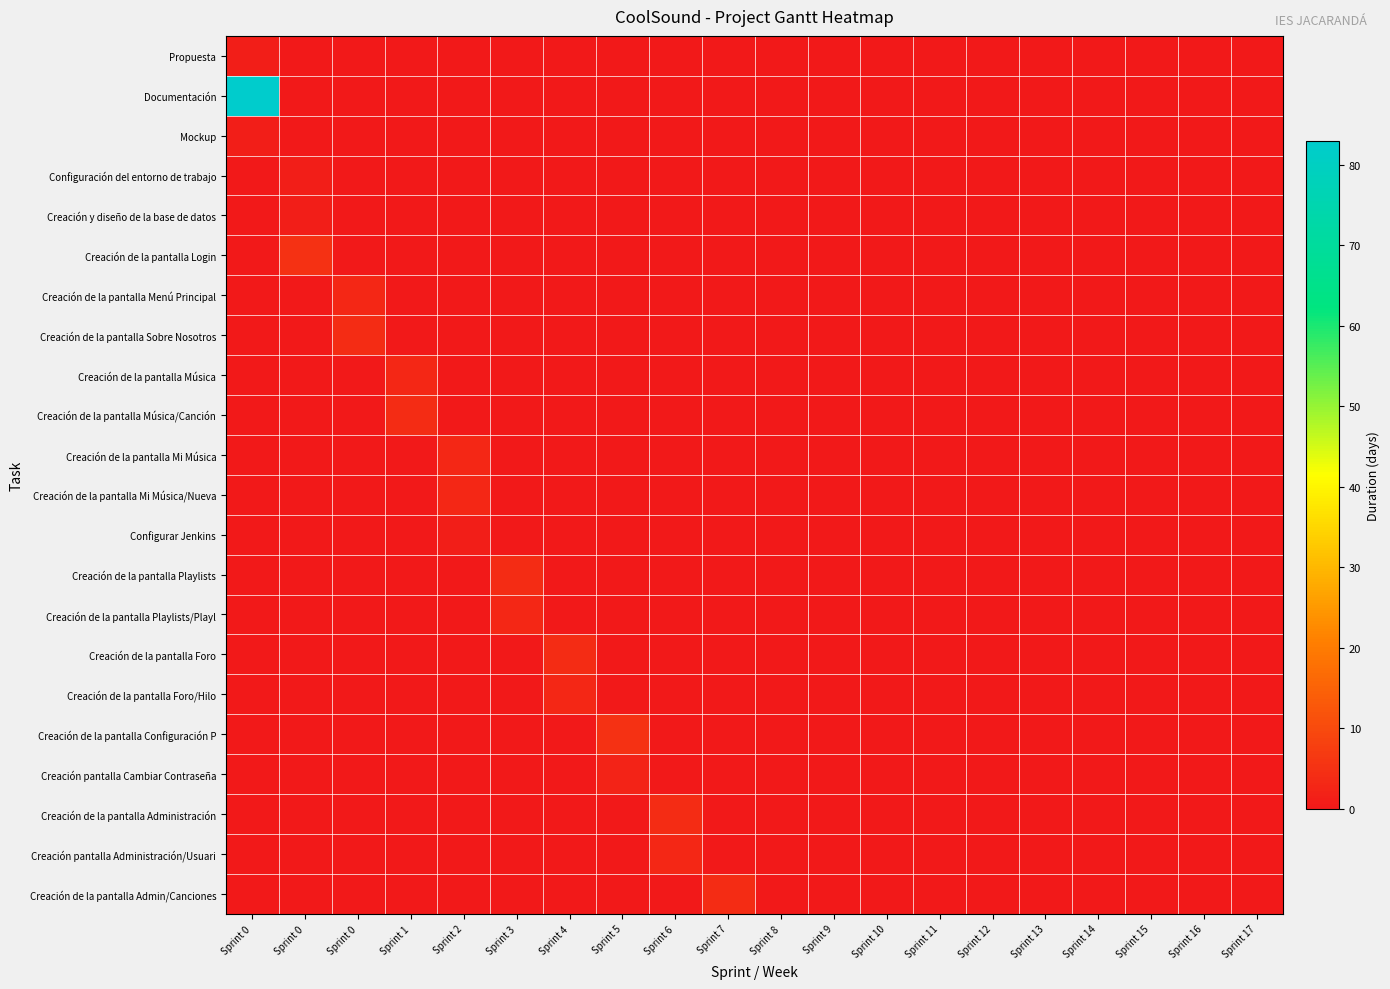

Reading right to left, transcribe all the data shown in this chart.

Propuesta: Sprint 17=0	Sprint 16=0	Sprint 15=0	Sprint 14=0	Sprint 13=0	Sprint 12=0	Sprint 11=0	Sprint 10=0	Sprint 9=0	Sprint 8=0	Sprint 7=0	Sprint 6=0	Sprint 5=0	Sprint 4=0	Sprint 3=0	Sprint 2=0	Sprint 1=0	Sprint 0=0	Sprint 0=0	Sprint 0=1
Documentación: Sprint 17=0	Sprint 16=0	Sprint 15=0	Sprint 14=0	Sprint 13=0	Sprint 12=0	Sprint 11=0	Sprint 10=0	Sprint 9=0	Sprint 8=0	Sprint 7=0	Sprint 6=0	Sprint 5=0	Sprint 4=0	Sprint 3=0	Sprint 2=0	Sprint 1=0	Sprint 0=0	Sprint 0=0	Sprint 0=83
Mockup: Sprint 17=0	Sprint 16=0	Sprint 15=0	Sprint 14=0	Sprint 13=0	Sprint 12=0	Sprint 11=0	Sprint 10=0	Sprint 9=0	Sprint 8=0	Sprint 7=0	Sprint 6=0	Sprint 5=0	Sprint 4=0	Sprint 3=0	Sprint 2=0	Sprint 1=0	Sprint 0=0	Sprint 0=0	Sprint 0=1
Configuración del entorno de trabajo: Sprint 17=0	Sprint 16=0	Sprint 15=0	Sprint 14=0	Sprint 13=0	Sprint 12=0	Sprint 11=0	Sprint 10=0	Sprint 9=0	Sprint 8=0	Sprint 7=0	Sprint 6=0	Sprint 5=0	Sprint 4=0	Sprint 3=0	Sprint 2=0	Sprint 1=0	Sprint 0=0	Sprint 0=1	Sprint 0=0
Creación y diseño de la base de datos: Sprint 17=0	Sprint 16=0	Sprint 15=0	Sprint 14=0	Sprint 13=0	Sprint 12=0	Sprint 11=0	Sprint 10=0	Sprint 9=0	Sprint 8=0	Sprint 7=0	Sprint 6=0	Sprint 5=0	Sprint 4=0	Sprint 3=0	Sprint 2=0	Sprint 1=0	Sprint 0=0	Sprint 0=1	Sprint 0=0
Creación de la pantalla Login: Sprint 17=0	Sprint 16=0	Sprint 15=0	Sprint 14=0	Sprint 13=0	Sprint 12=0	Sprint 11=0	Sprint 10=0	Sprint 9=0	Sprint 8=0	Sprint 7=0	Sprint 6=0	Sprint 5=0	Sprint 4=0	Sprint 3=0	Sprint 2=0	Sprint 1=0	Sprint 0=0	Sprint 0=5	Sprint 0=0
Creación de la pantalla Menú Principal: Sprint 17=0	Sprint 16=0	Sprint 15=0	Sprint 14=0	Sprint 13=0	Sprint 12=0	Sprint 11=0	Sprint 10=0	Sprint 9=0	Sprint 8=0	Sprint 7=0	Sprint 6=0	Sprint 5=0	Sprint 4=0	Sprint 3=0	Sprint 2=0	Sprint 1=0	Sprint 0=3	Sprint 0=0	Sprint 0=0
Creación de la pantalla Sobre Nosotros: Sprint 17=0	Sprint 16=0	Sprint 15=0	Sprint 14=0	Sprint 13=0	Sprint 12=0	Sprint 11=0	Sprint 10=0	Sprint 9=0	Sprint 8=0	Sprint 7=0	Sprint 6=0	Sprint 5=0	Sprint 4=0	Sprint 3=0	Sprint 2=0	Sprint 1=0	Sprint 0=4	Sprint 0=0	Sprint 0=0
Creación de la pantalla Música: Sprint 17=0	Sprint 16=0	Sprint 15=0	Sprint 14=0	Sprint 13=0	Sprint 12=0	Sprint 11=0	Sprint 10=0	Sprint 9=0	Sprint 8=0	Sprint 7=0	Sprint 6=0	Sprint 5=0	Sprint 4=0	Sprint 3=0	Sprint 2=0	Sprint 1=3	Sprint 0=0	Sprint 0=0	Sprint 0=0
Creación de la pantalla Música/Canción: Sprint 17=0	Sprint 16=0	Sprint 15=0	Sprint 14=0	Sprint 13=0	Sprint 12=0	Sprint 11=0	Sprint 10=0	Sprint 9=0	Sprint 8=0	Sprint 7=0	Sprint 6=0	Sprint 5=0	Sprint 4=0	Sprint 3=0	Sprint 2=0	Sprint 1=4	Sprint 0=0	Sprint 0=0	Sprint 0=0
Creación de la pantalla Mi Música: Sprint 17=0	Sprint 16=0	Sprint 15=0	Sprint 14=0	Sprint 13=0	Sprint 12=0	Sprint 11=0	Sprint 10=0	Sprint 9=0	Sprint 8=0	Sprint 7=0	Sprint 6=0	Sprint 5=0	Sprint 4=0	Sprint 3=0	Sprint 2=3	Sprint 1=0	Sprint 0=0	Sprint 0=0	Sprint 0=0
Creación de la pantalla Mi Música/Nueva: Sprint 17=0	Sprint 16=0	Sprint 15=0	Sprint 14=0	Sprint 13=0	Sprint 12=0	Sprint 11=0	Sprint 10=0	Sprint 9=0	Sprint 8=0	Sprint 7=0	Sprint 6=0	Sprint 5=0	Sprint 4=0	Sprint 3=0	Sprint 2=3	Sprint 1=0	Sprint 0=0	Sprint 0=0	Sprint 0=0
Configurar Jenkins: Sprint 17=0	Sprint 16=0	Sprint 15=0	Sprint 14=0	Sprint 13=0	Sprint 12=0	Sprint 11=0	Sprint 10=0	Sprint 9=0	Sprint 8=0	Sprint 7=0	Sprint 6=0	Sprint 5=0	Sprint 4=0	Sprint 3=0	Sprint 2=1	Sprint 1=0	Sprint 0=0	Sprint 0=0	Sprint 0=0
Creación de la pantalla Playlists: Sprint 17=0	Sprint 16=0	Sprint 15=0	Sprint 14=0	Sprint 13=0	Sprint 12=0	Sprint 11=0	Sprint 10=0	Sprint 9=0	Sprint 8=0	Sprint 7=0	Sprint 6=0	Sprint 5=0	Sprint 4=0	Sprint 3=4	Sprint 2=0	Sprint 1=0	Sprint 0=0	Sprint 0=0	Sprint 0=0
Creación de la pantalla Playlists/Playl: Sprint 17=0	Sprint 16=0	Sprint 15=0	Sprint 14=0	Sprint 13=0	Sprint 12=0	Sprint 11=0	Sprint 10=0	Sprint 9=0	Sprint 8=0	Sprint 7=0	Sprint 6=0	Sprint 5=0	Sprint 4=0	Sprint 3=3	Sprint 2=0	Sprint 1=0	Sprint 0=0	Sprint 0=0	Sprint 0=0
Creación de la pantalla Foro: Sprint 17=0	Sprint 16=0	Sprint 15=0	Sprint 14=0	Sprint 13=0	Sprint 12=0	Sprint 11=0	Sprint 10=0	Sprint 9=0	Sprint 8=0	Sprint 7=0	Sprint 6=0	Sprint 5=0	Sprint 4=4	Sprint 3=0	Sprint 2=0	Sprint 1=0	Sprint 0=0	Sprint 0=0	Sprint 0=0
Creación de la pantalla Foro/Hilo: Sprint 17=0	Sprint 16=0	Sprint 15=0	Sprint 14=0	Sprint 13=0	Sprint 12=0	Sprint 11=0	Sprint 10=0	Sprint 9=0	Sprint 8=0	Sprint 7=0	Sprint 6=0	Sprint 5=0	Sprint 4=3	Sprint 3=0	Sprint 2=0	Sprint 1=0	Sprint 0=0	Sprint 0=0	Sprint 0=0
Creación de la pantalla Configuración P: Sprint 17=0	Sprint 16=0	Sprint 15=0	Sprint 14=0	Sprint 13=0	Sprint 12=0	Sprint 11=0	Sprint 10=0	Sprint 9=0	Sprint 8=0	Sprint 7=0	Sprint 6=0	Sprint 5=5	Sprint 4=0	Sprint 3=0	Sprint 2=0	Sprint 1=0	Sprint 0=0	Sprint 0=0	Sprint 0=0
Creación pantalla Cambiar Contraseña: Sprint 17=0	Sprint 16=0	Sprint 15=0	Sprint 14=0	Sprint 13=0	Sprint 12=0	Sprint 11=0	Sprint 10=0	Sprint 9=0	Sprint 8=0	Sprint 7=0	Sprint 6=0	Sprint 5=2	Sprint 4=0	Sprint 3=0	Sprint 2=0	Sprint 1=0	Sprint 0=0	Sprint 0=0	Sprint 0=0
Creación de la pantalla Administración: Sprint 17=0	Sprint 16=0	Sprint 15=0	Sprint 14=0	Sprint 13=0	Sprint 12=0	Sprint 11=0	Sprint 10=0	Sprint 9=0	Sprint 8=0	Sprint 7=0	Sprint 6=4	Sprint 5=0	Sprint 4=0	Sprint 3=0	Sprint 2=0	Sprint 1=0	Sprint 0=0	Sprint 0=0	Sprint 0=0
Creación pantalla Administración/Usuari: Sprint 17=0	Sprint 16=0	Sprint 15=0	Sprint 14=0	Sprint 13=0	Sprint 12=0	Sprint 11=0	Sprint 10=0	Sprint 9=0	Sprint 8=0	Sprint 7=0	Sprint 6=3	Sprint 5=0	Sprint 4=0	Sprint 3=0	Sprint 2=0	Sprint 1=0	Sprint 0=0	Sprint 0=0	Sprint 0=0
Creación de la pantalla Admin/Canciones: Sprint 17=0	Sprint 16=0	Sprint 15=0	Sprint 14=0	Sprint 13=0	Sprint 12=0	Sprint 11=0	Sprint 10=0	Sprint 9=0	Sprint 8=0	Sprint 7=4	Sprint 6=0	Sprint 5=0	Sprint 4=0	Sprint 3=0	Sprint 2=0	Sprint 1=0	Sprint 0=0	Sprint 0=0	Sprint 0=0